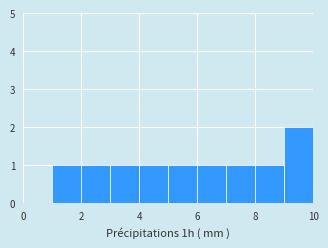

Reading left to right, list every bar in this chart as the range it spans on the x-axis followed by its height. The values are not printed on the chart, so give them approximately, as read against the axis.

0 to 1: 0
1 to 2: 1
2 to 3: 1
3 to 4: 1
4 to 5: 1
5 to 6: 1
6 to 7: 1
7 to 8: 1
8 to 9: 1
9 to 10: 2